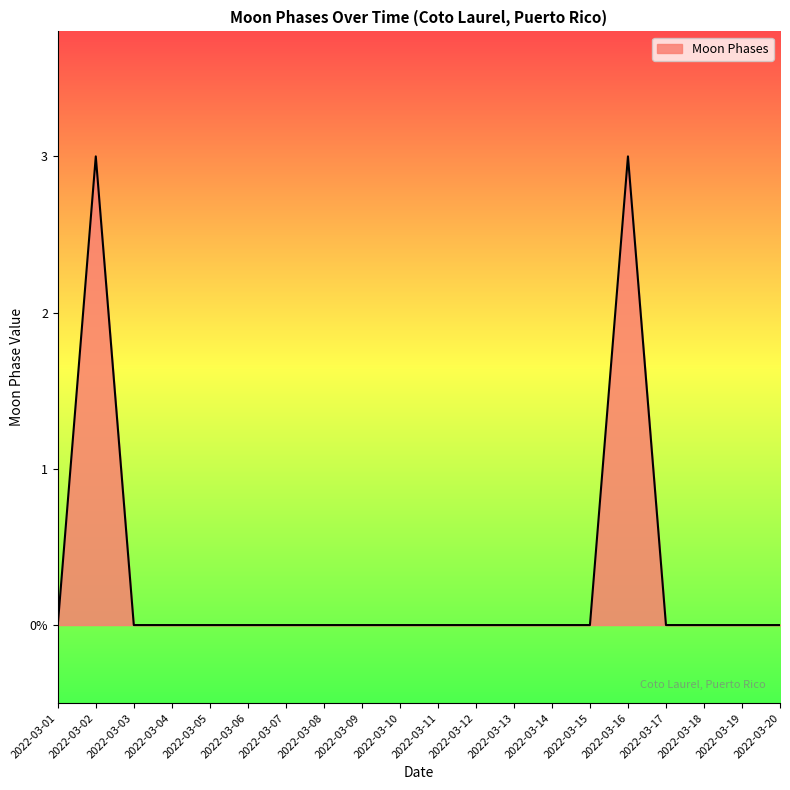

The value at 2022-03-09 is 0. True or false?

True